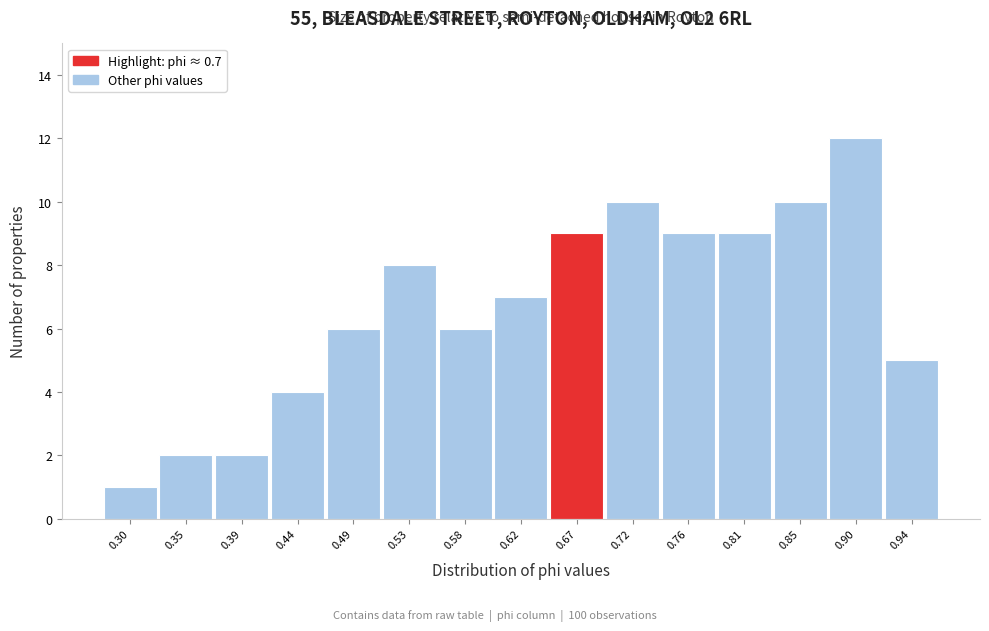

Reading left to right, what are all the values shown in this chart?

1	2	2	4	6	8	6	7	9	10	9	9	10	12	5